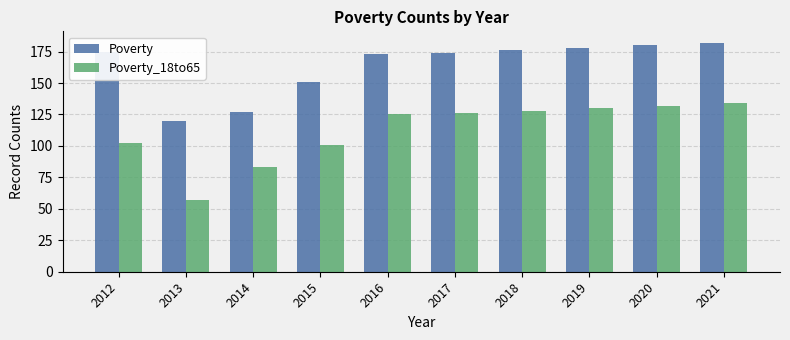

What is the value of the Poverty bar at the 1st from the left?

175